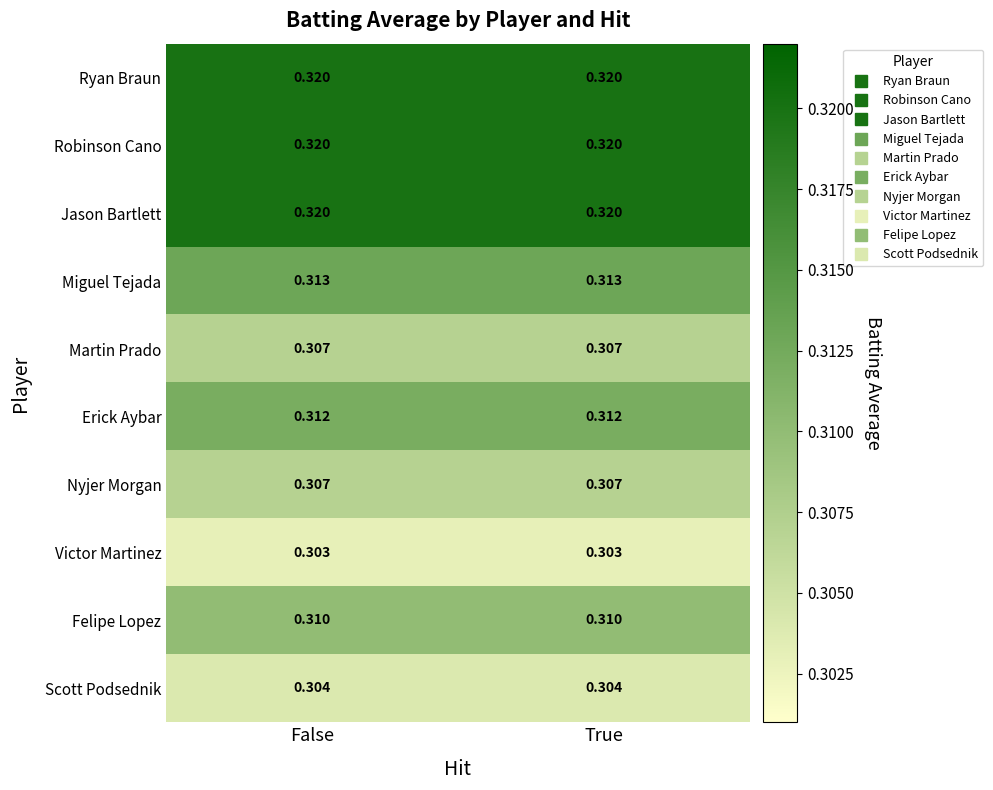

Is the value of Scott Podsednik at True greater than the value of Victor Martinez at True?

Yes